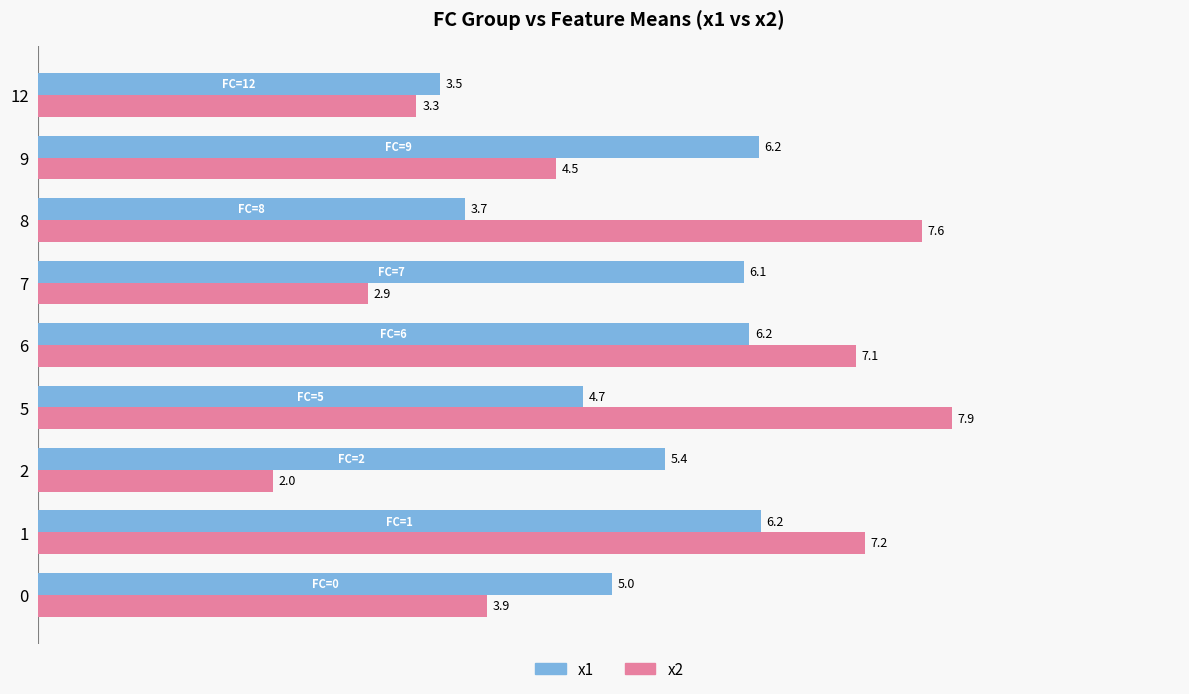

At which category is the sum across all series the highest?

1